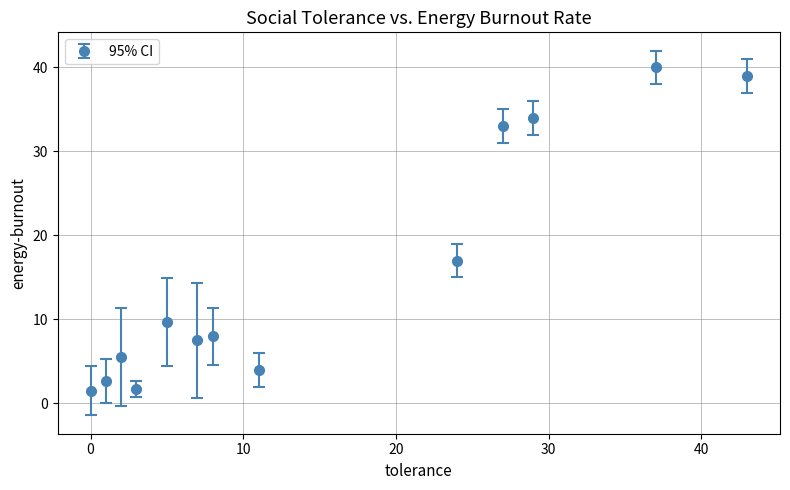

What is the value of the 6th point from the left?

7.5